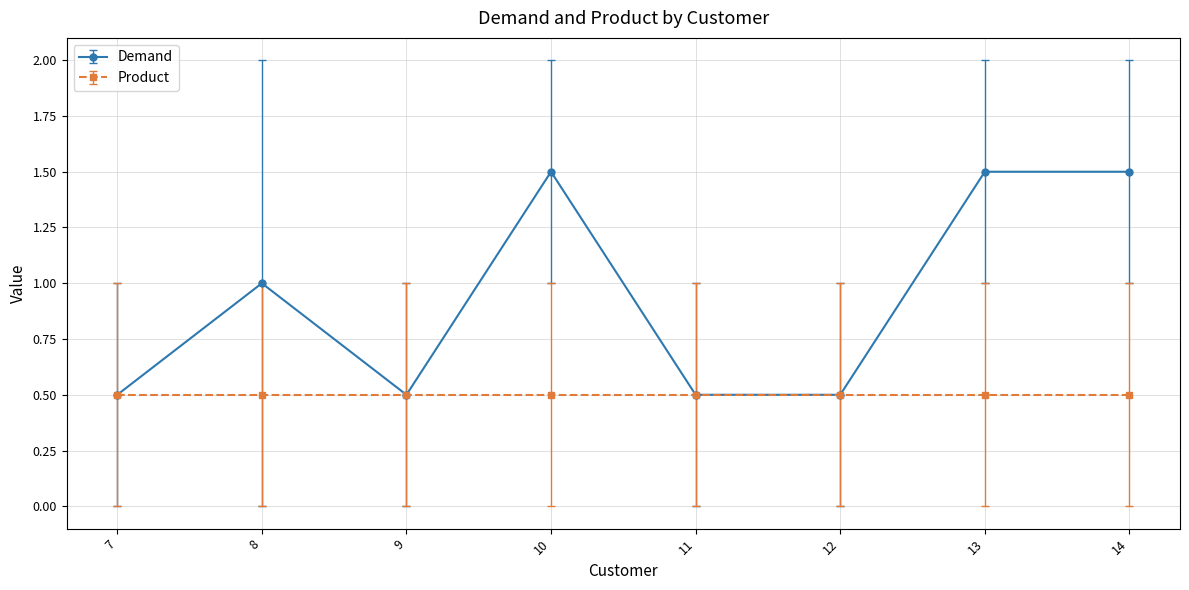

The value of Product at 10 is 0.5. True or false?

True